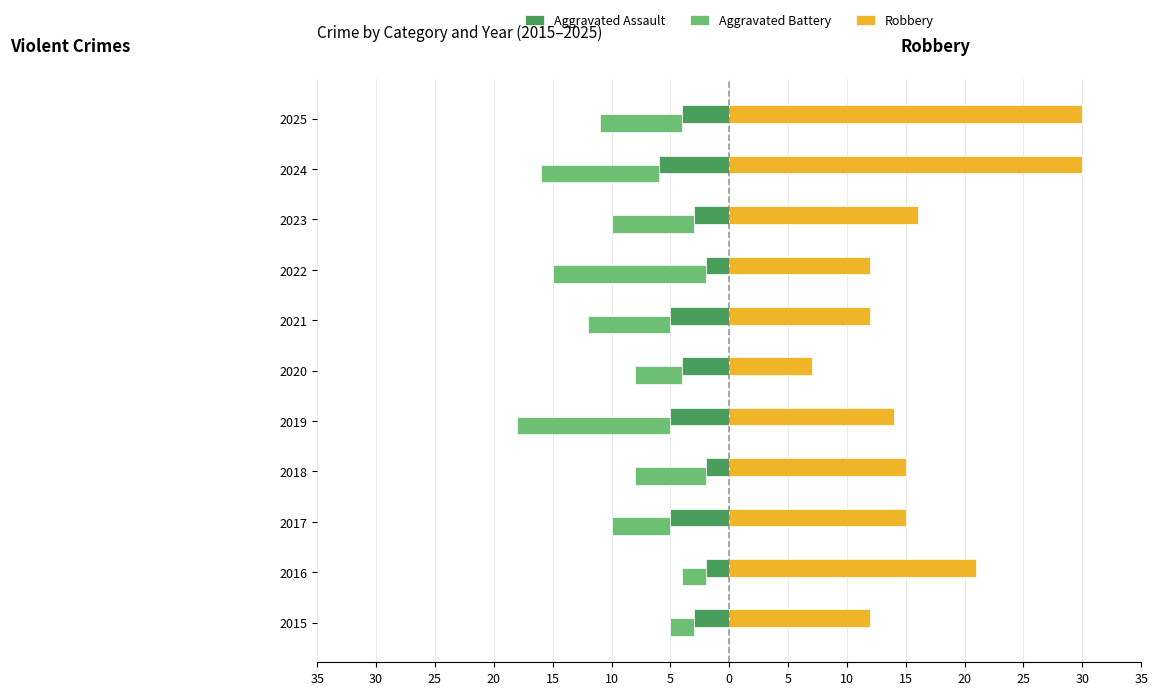

Reading left to right, transcribe all the data shown in this chart.

Aggravated Assault: -3	-2	-5	-2	-5	-4	-5	-2	-3	-6	-4
Aggravated Battery: -2	-2	-5	-6	-13	-4	-7	-13	-7	-10	-7
Robbery: 12	21	15	15	14	7	12	12	16	30	30